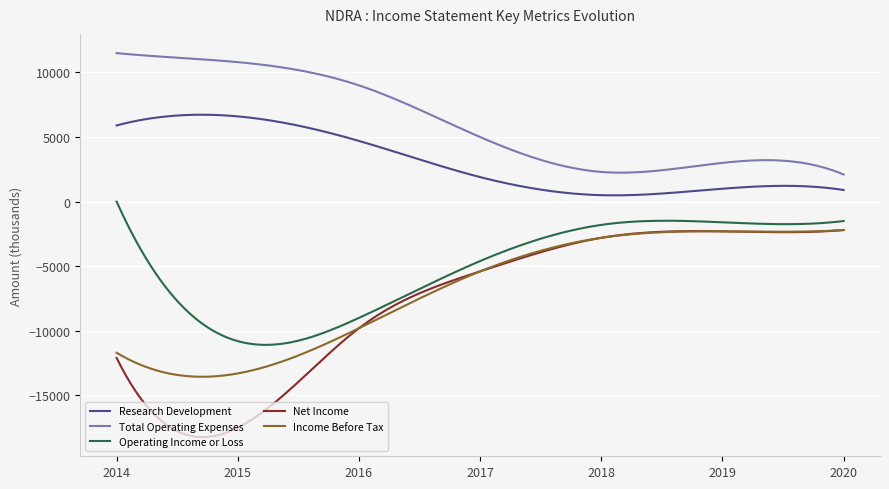

What is the difference between the second highest and minimum values in the Total Operating Expenses series?

9381.8